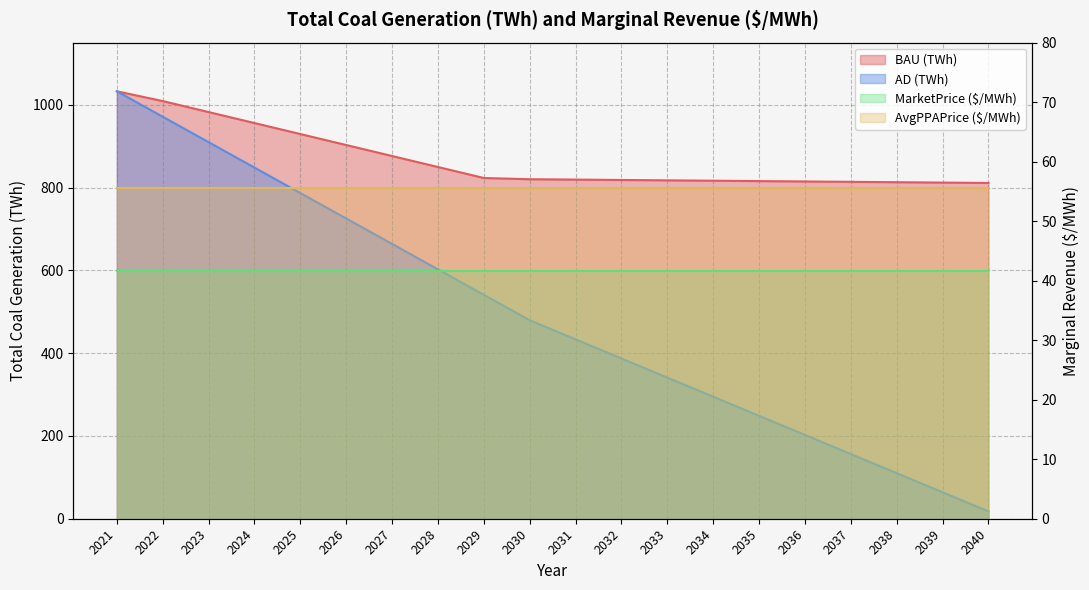

At which label is BAU (TWh) closest to 921?

2025